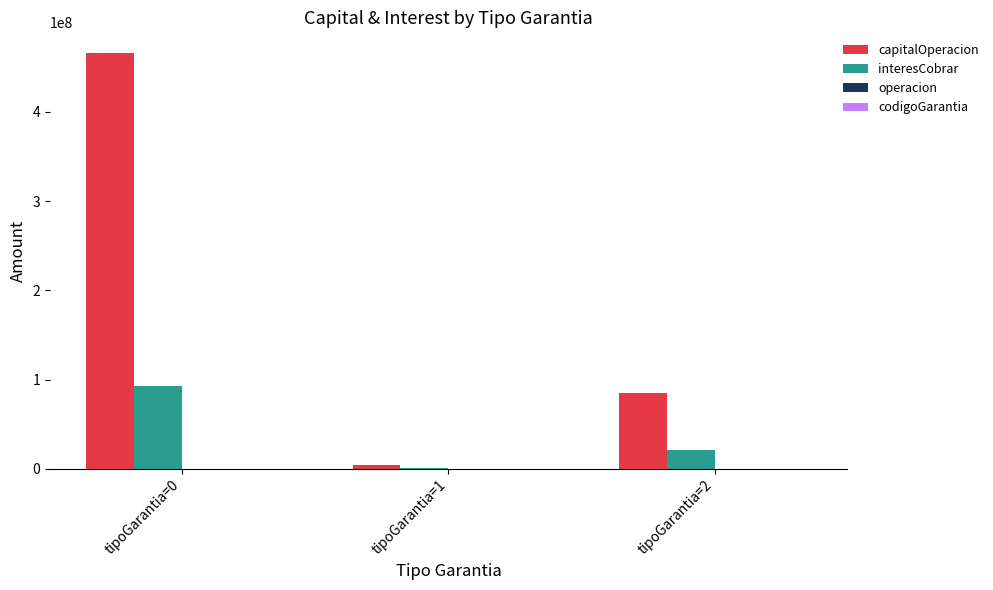

At which category is the sum across all series the highest?

tipoGarantia=0